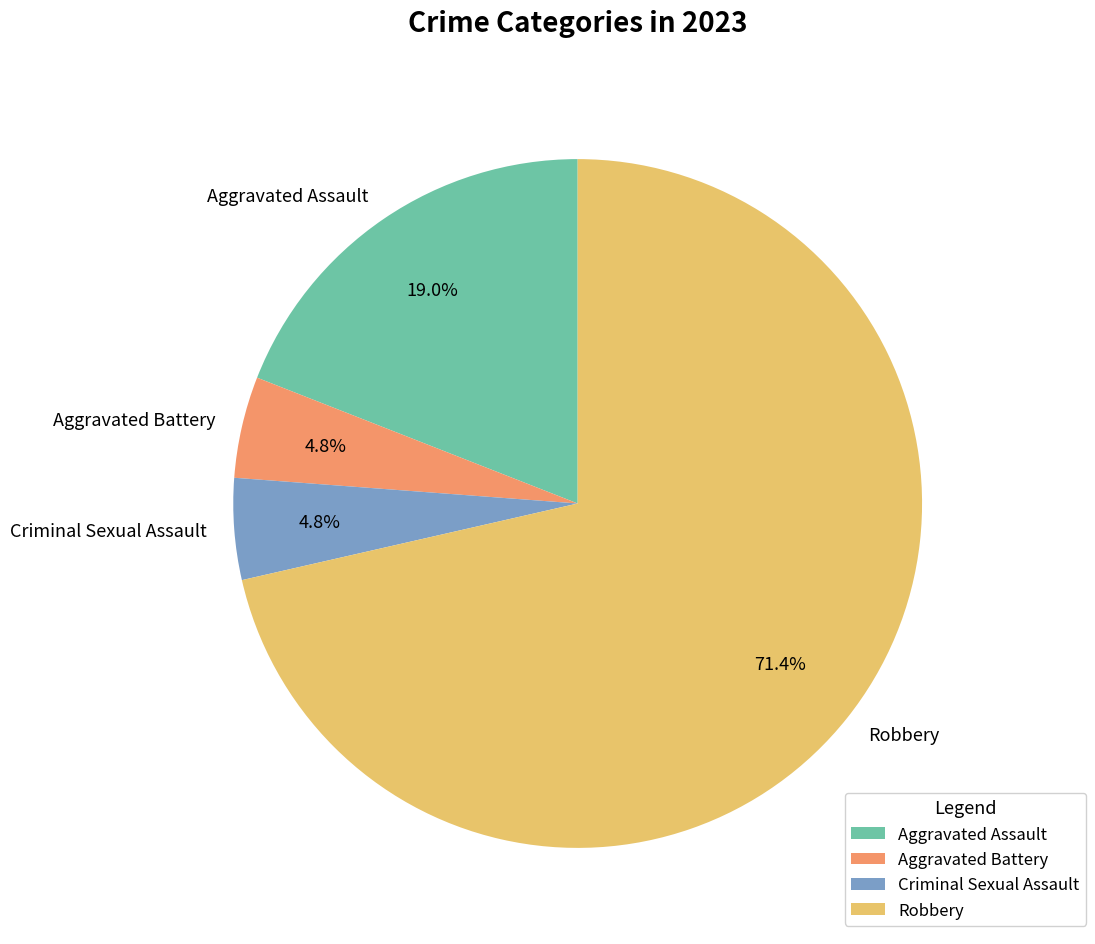

What percentage is NOT represented by Aggravated Battery?

95.2%